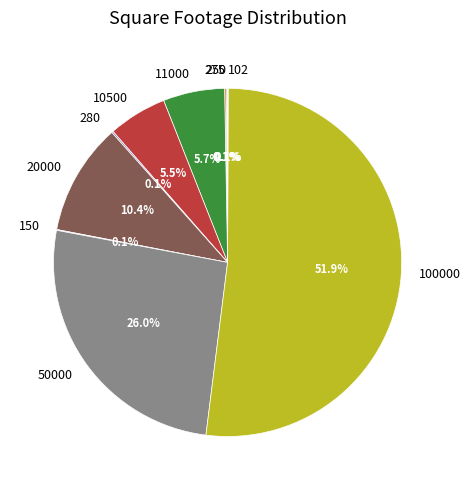

What is the largest slice in the pie chart?

100000